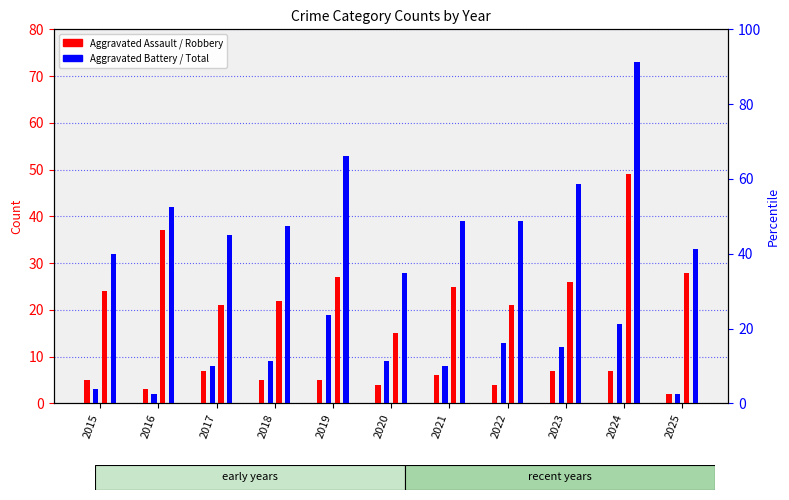

At which label does Aggravated Assault reach its peak?

2017